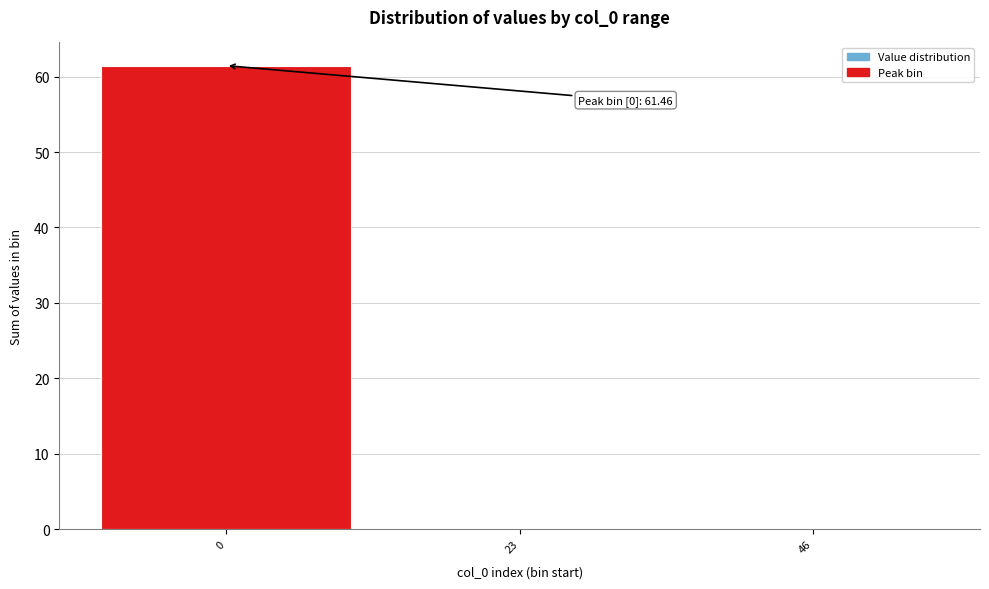

Reading right to left, transcribe all the data shown in this chart.

46=0.0	23=0.0	0=61.5